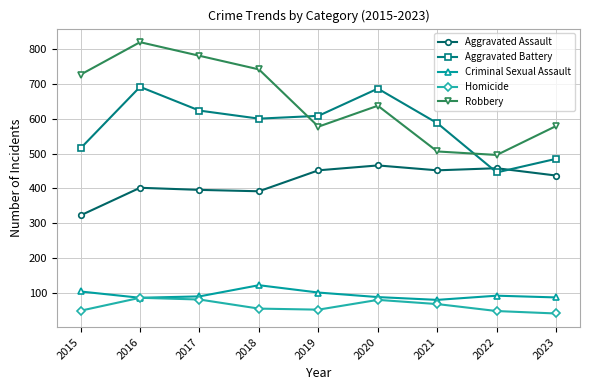

At which category is the sum across all series the highest?

2016